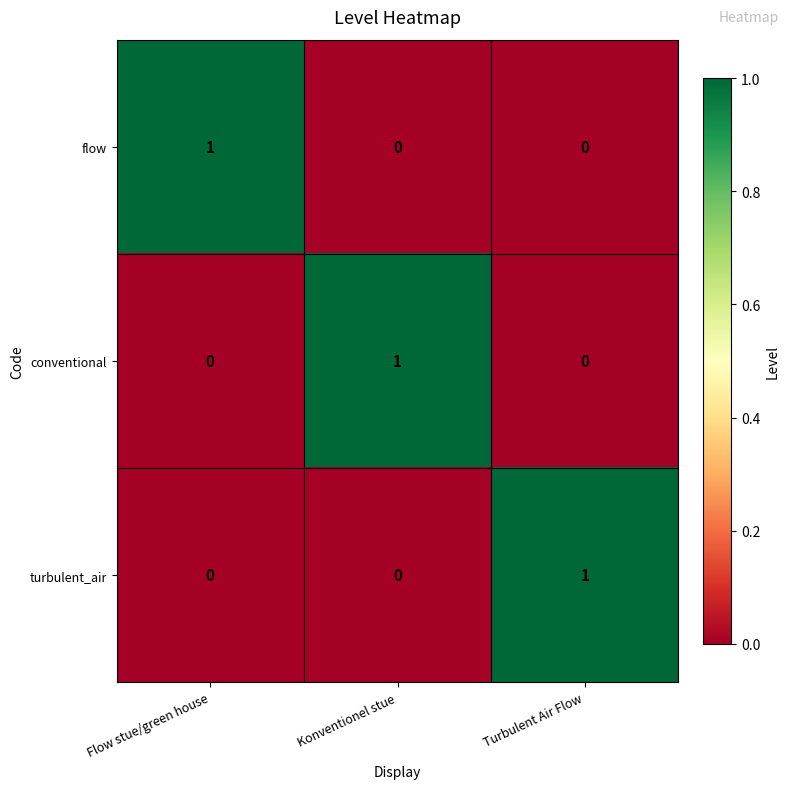

At which label does flow reach its peak?

Flow stue/green house